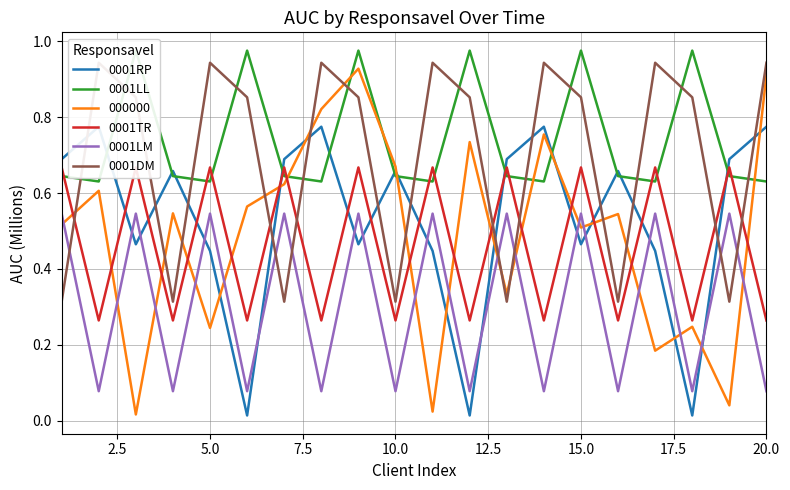

How many intersections are there between 000000 and 0001LM?

15